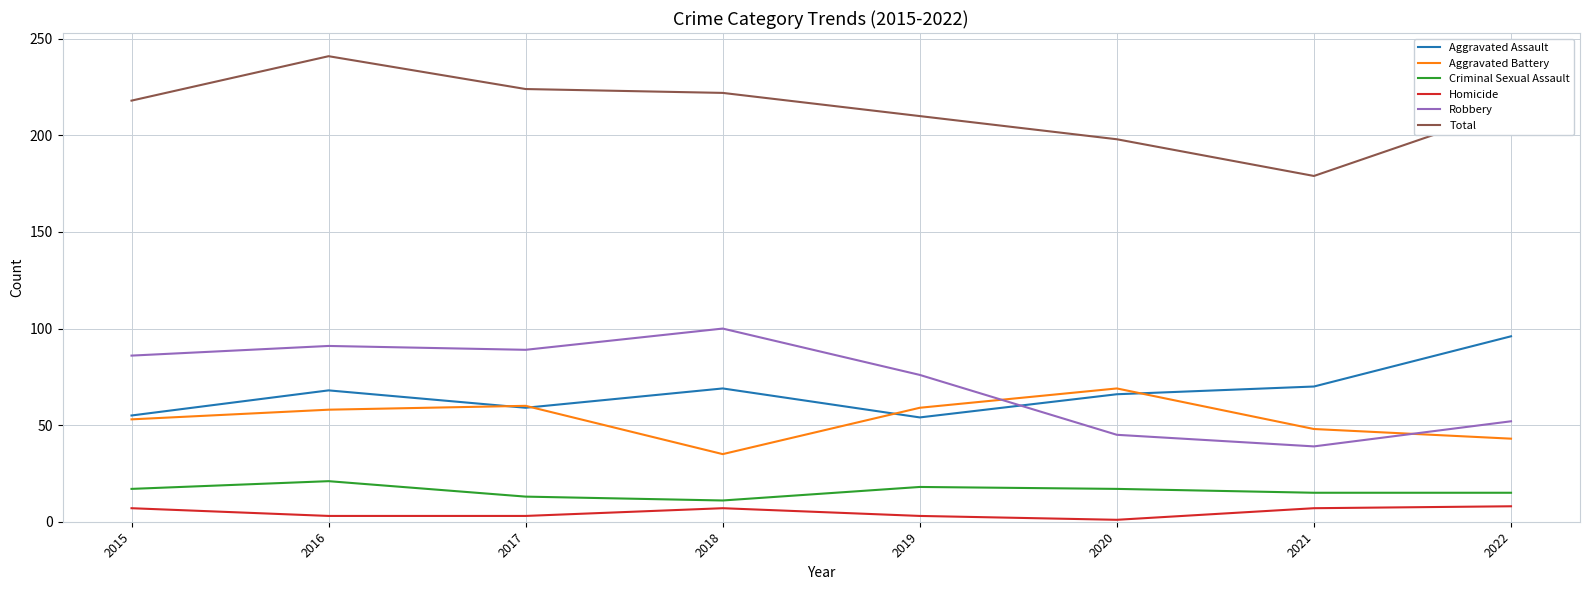

True or false: Homicide and Aggravated Battery cross at least once.

False